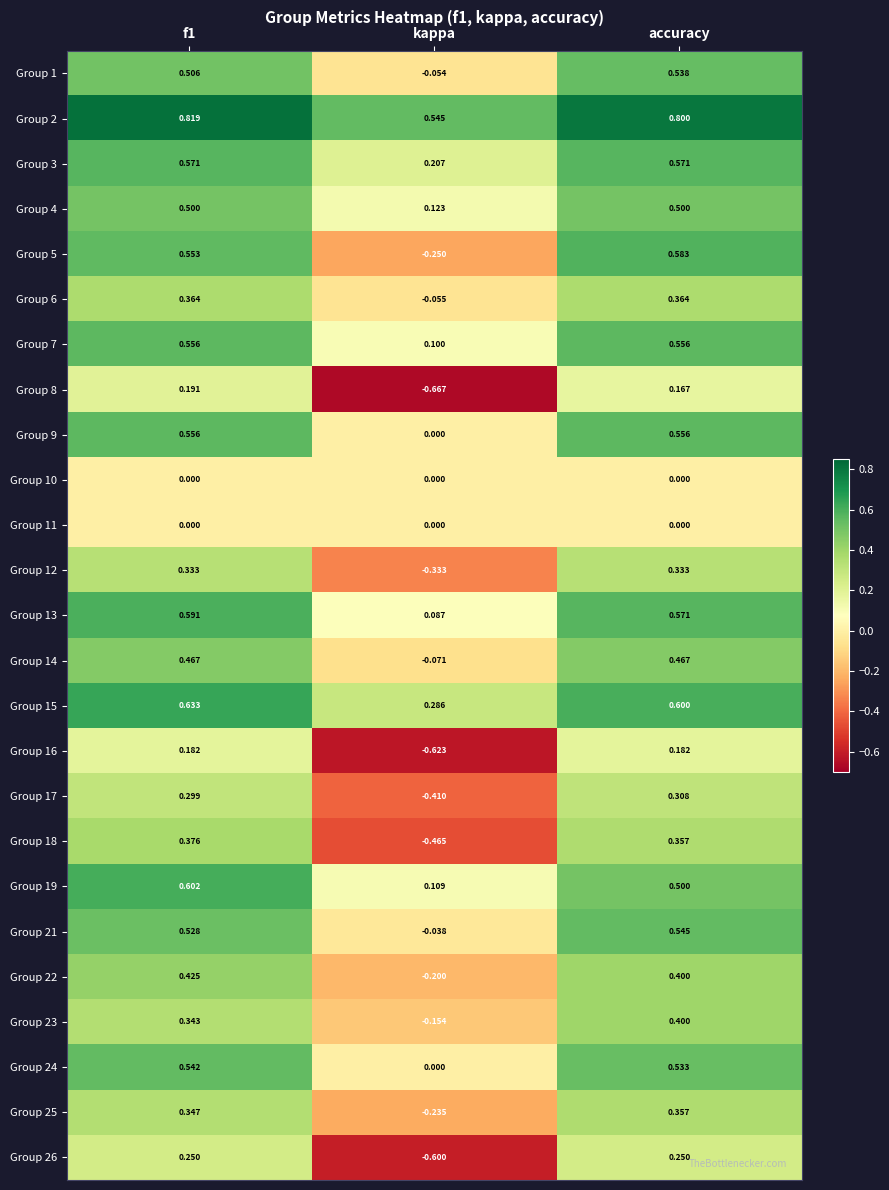

Is the value of Group 21 at accuracy greater than the value of Group 17 at accuracy?

Yes